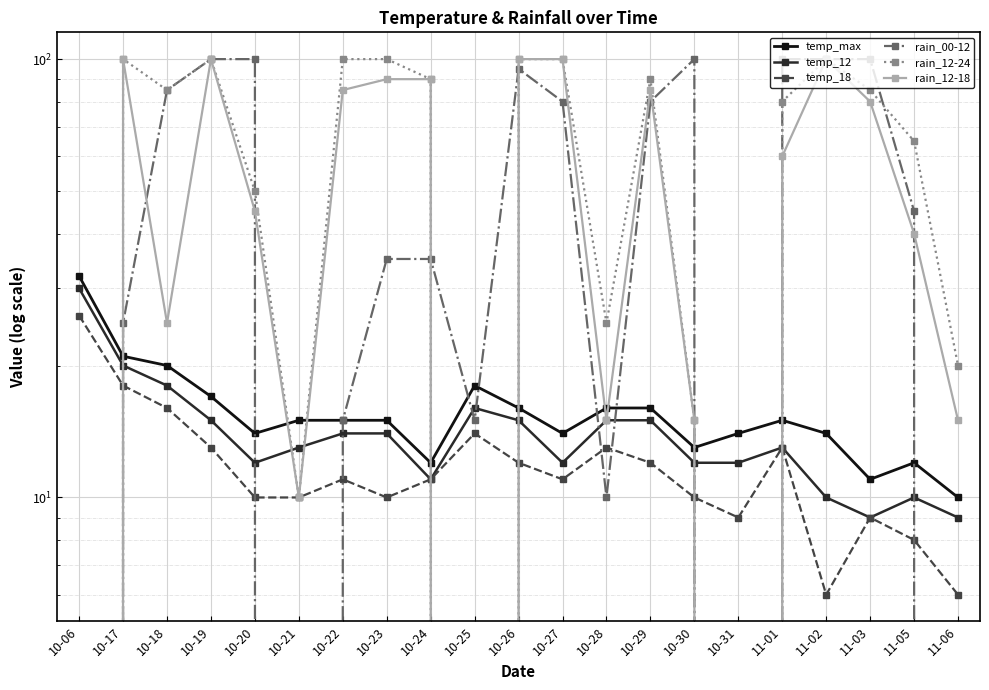

Between which two adjacent categories do rain_00-12 and temp_18 first intersect?

10-06 and 10-17